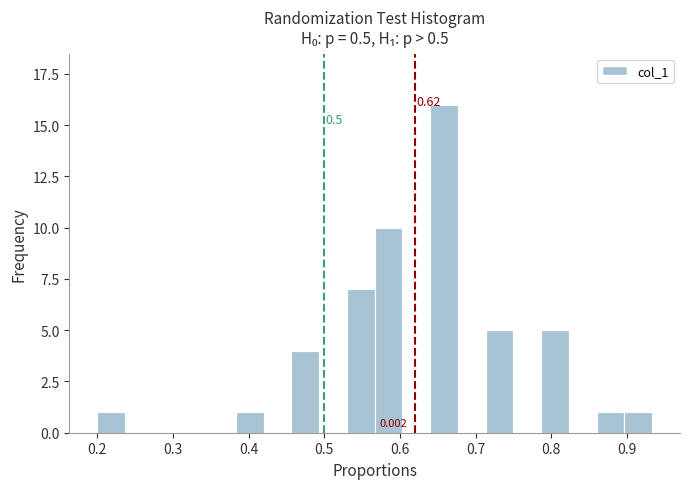

Around what value on the x-axis is the tallest bar? Give the approximate position of its centre, as read against the axis.

0.66